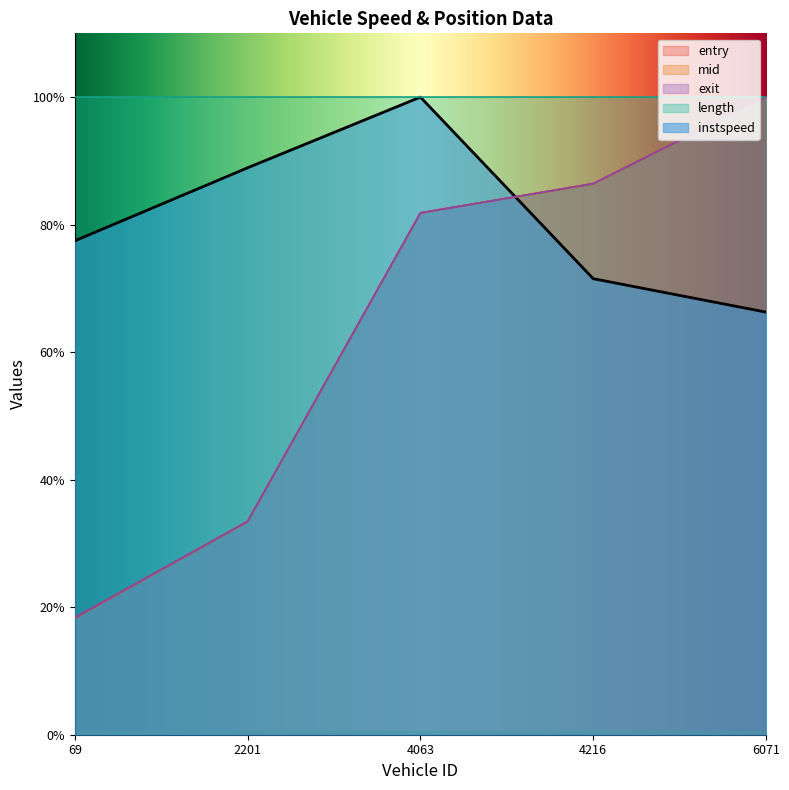

At which category is the sum across all series the highest?

6071